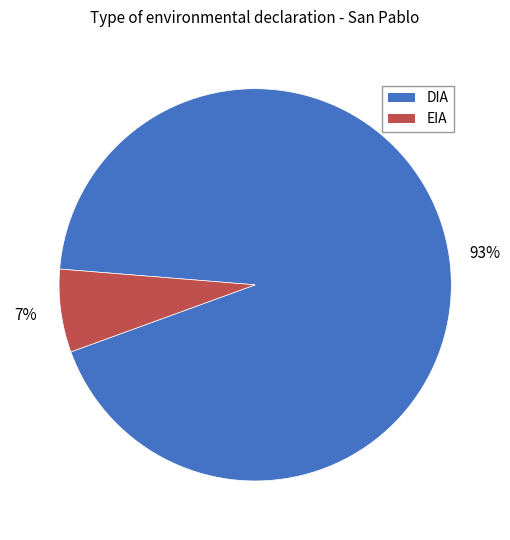

Between DIA and EIA, which is larger?

DIA